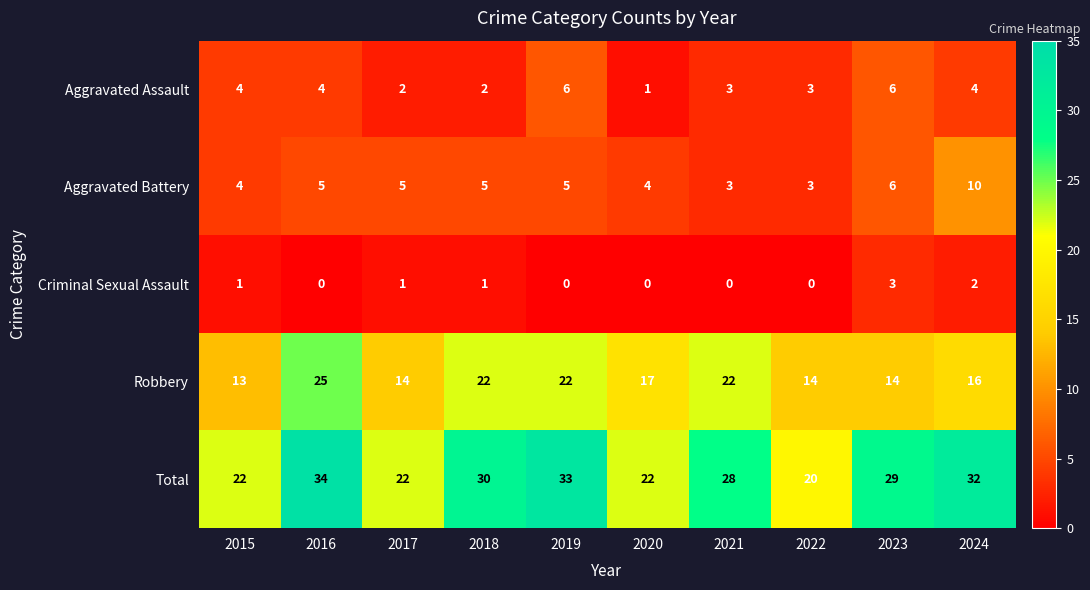

At how many categories does at least one series exceed 5?

10